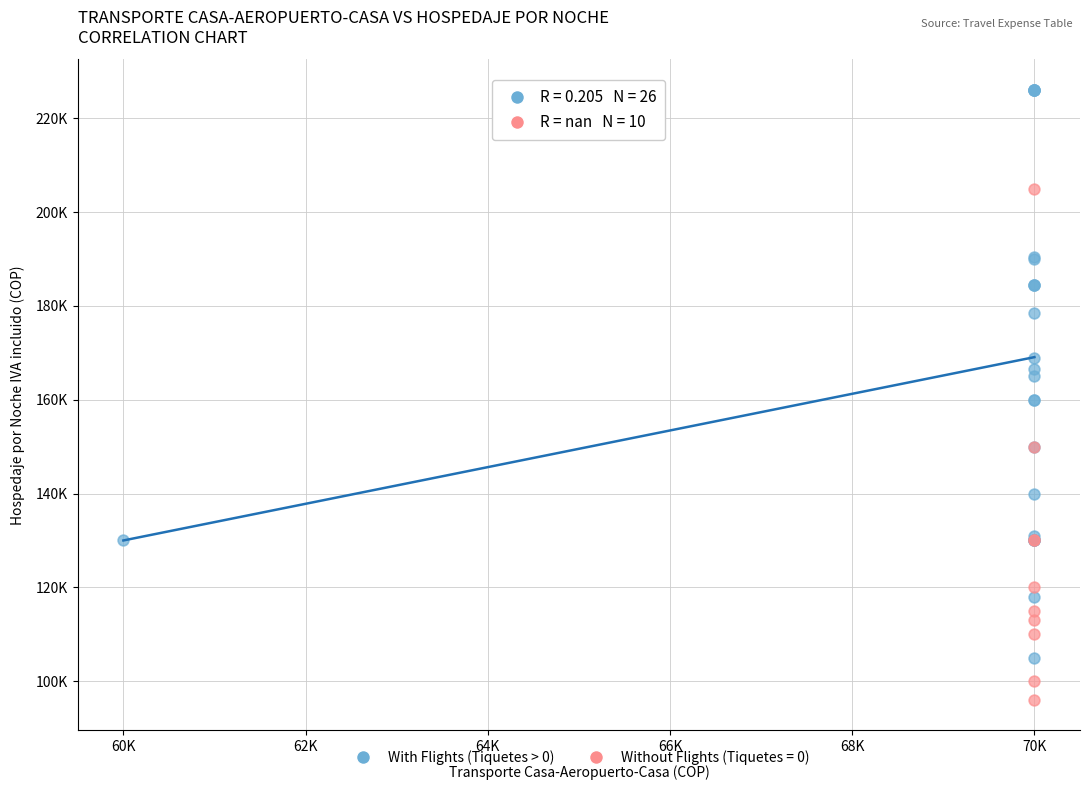

What are all the series names shown in the legend?

With Flights (Tiquetes > 0), Without Flights (Tiquetes = 0)